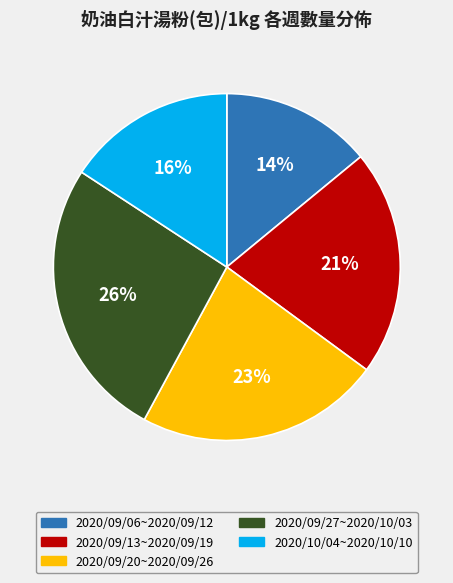

Is the sum of 2020/09/27~2020/10/03 and 2020/09/06~2020/09/12 greater than half?

No